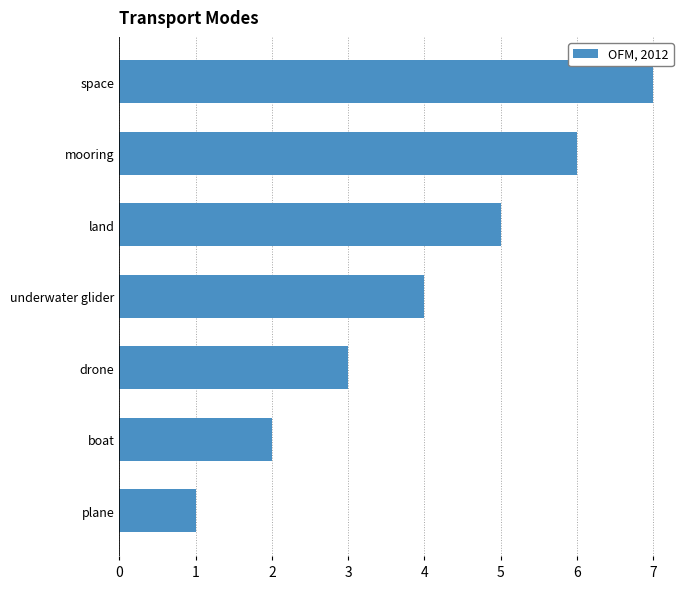

What is the difference between the maximum and minimum values?

6